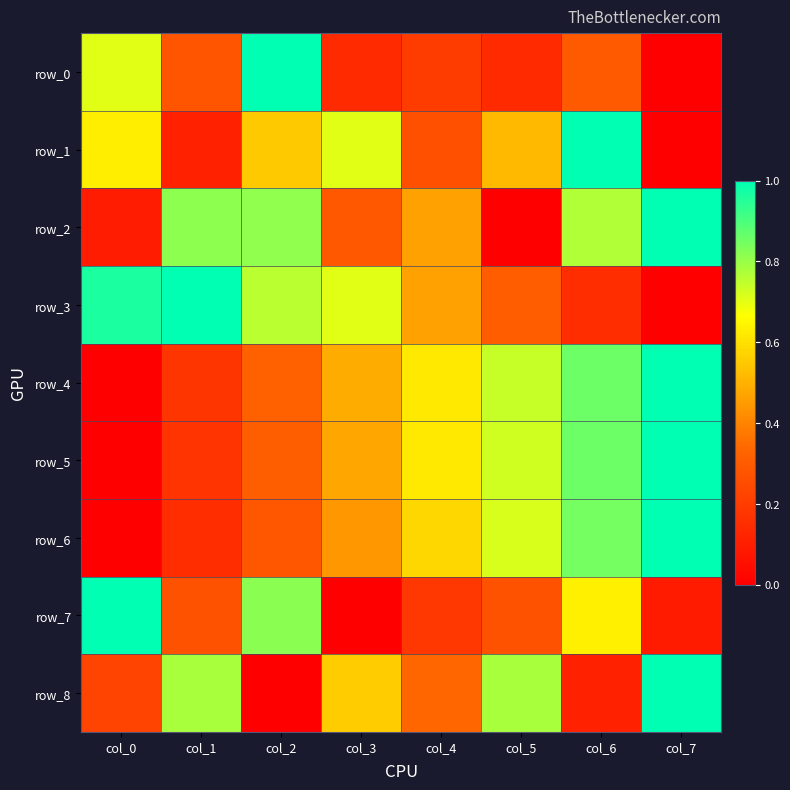

What is the difference between the maximum and second lowest values in the row_5 series?

0.8